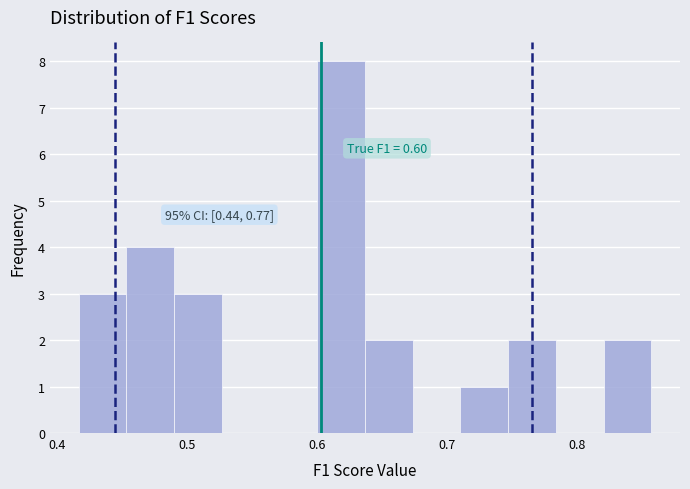

Around what value on the x-axis is the tallest bar? Give the approximate position of its centre, as read against the axis.

0.62